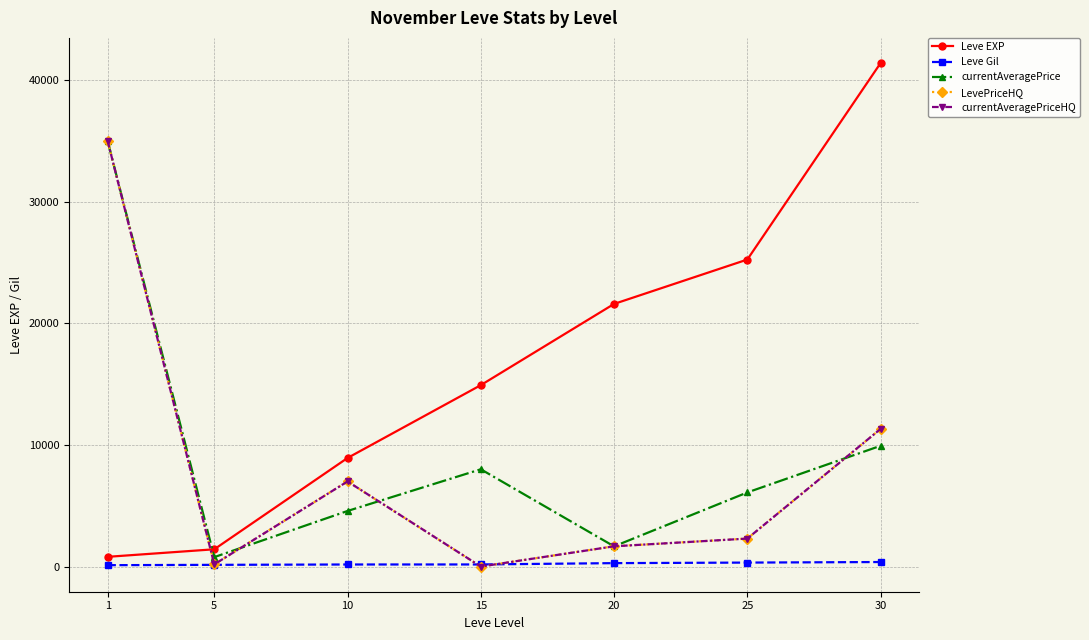

What value does the currentAveragePriceHQ series have at 30?

11319.4